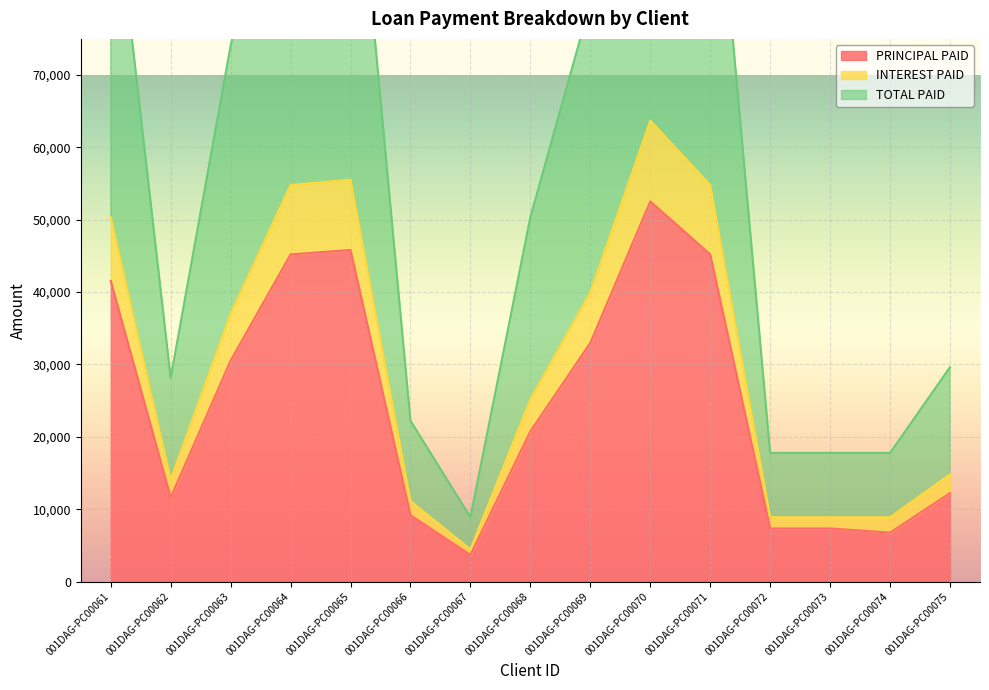

How many lines are shown in the chart?

3